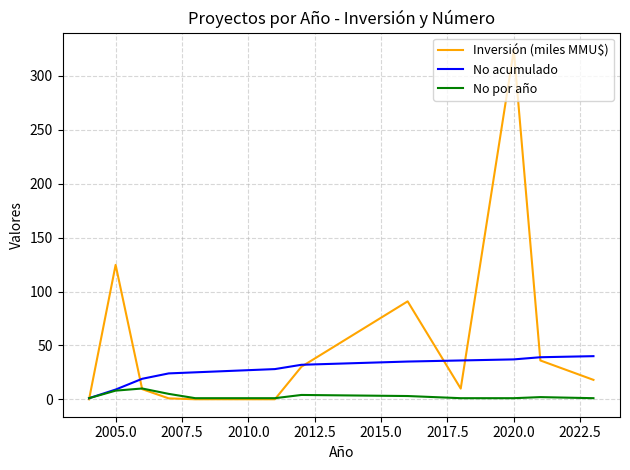

How many lines are shown in the chart?

3